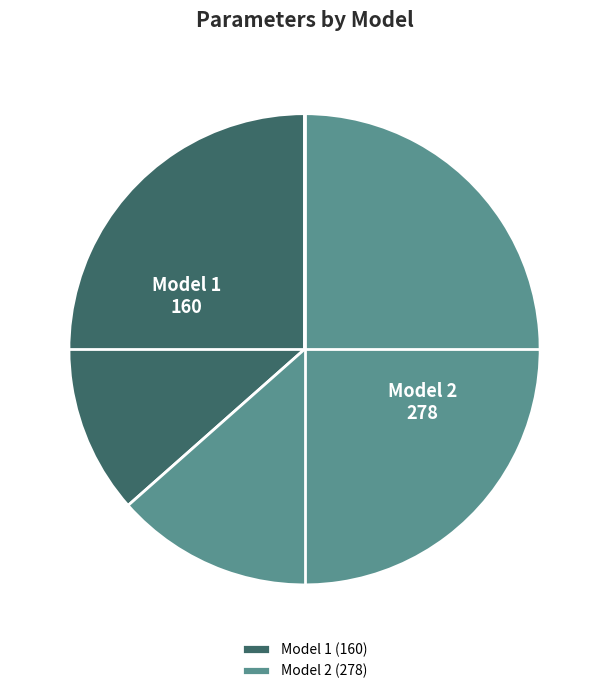

Which slice is the smallest?

Model 1 (160)